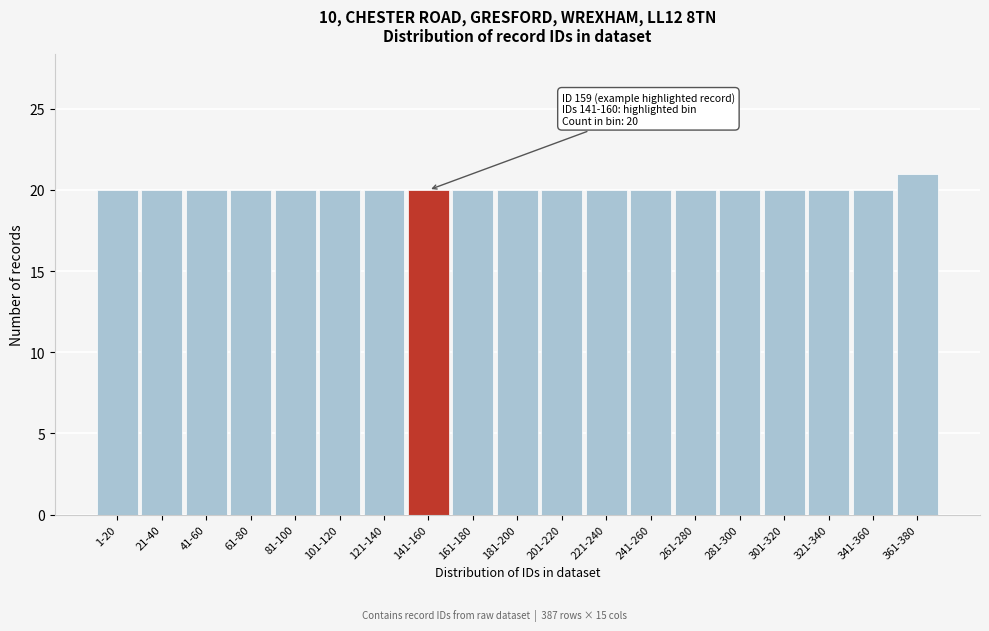

Reading left to right, list all the values displayed in this chart.

1-20=20	21-40=20	41-60=20	61-80=20	81-100=20	101-120=20	121-140=20	141-160=20	161-180=20	181-200=20	201-220=20	221-240=20	241-260=20	261-280=20	281-300=20	301-320=20	321-340=20	341-360=20	361-380=21